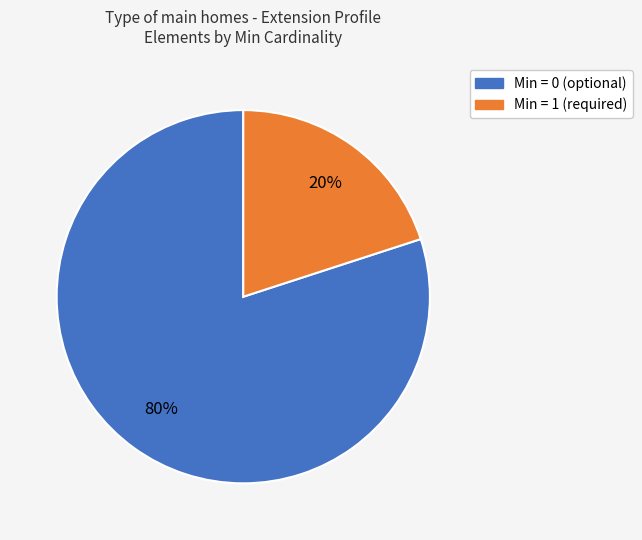

Combined, do Min = 1 (required) and Min = 0 (optional) account for over 50%?

Yes